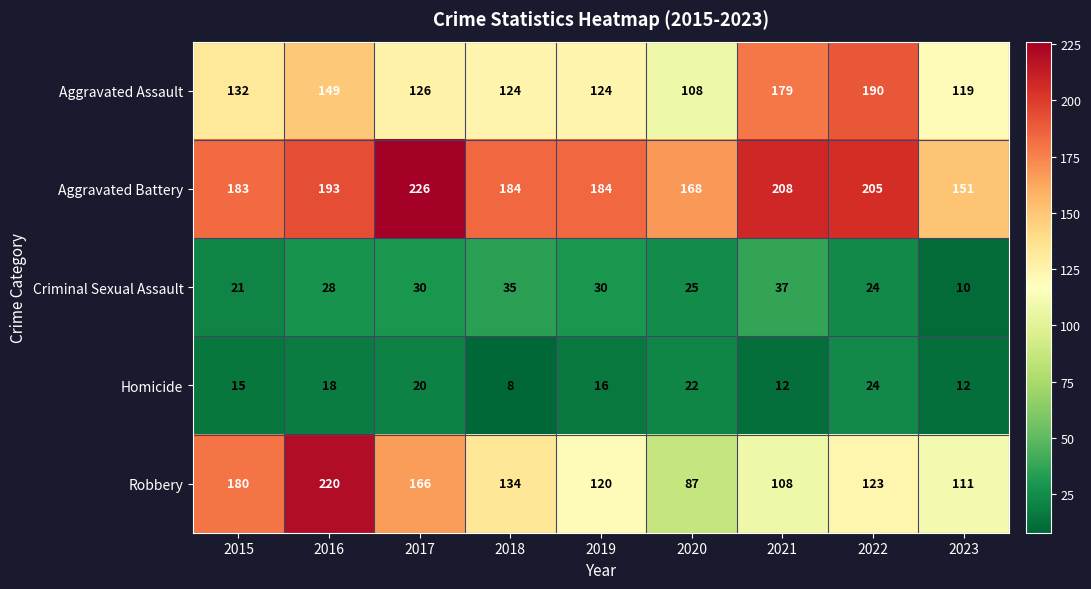

At which category is the sum across all series the highest?

2016